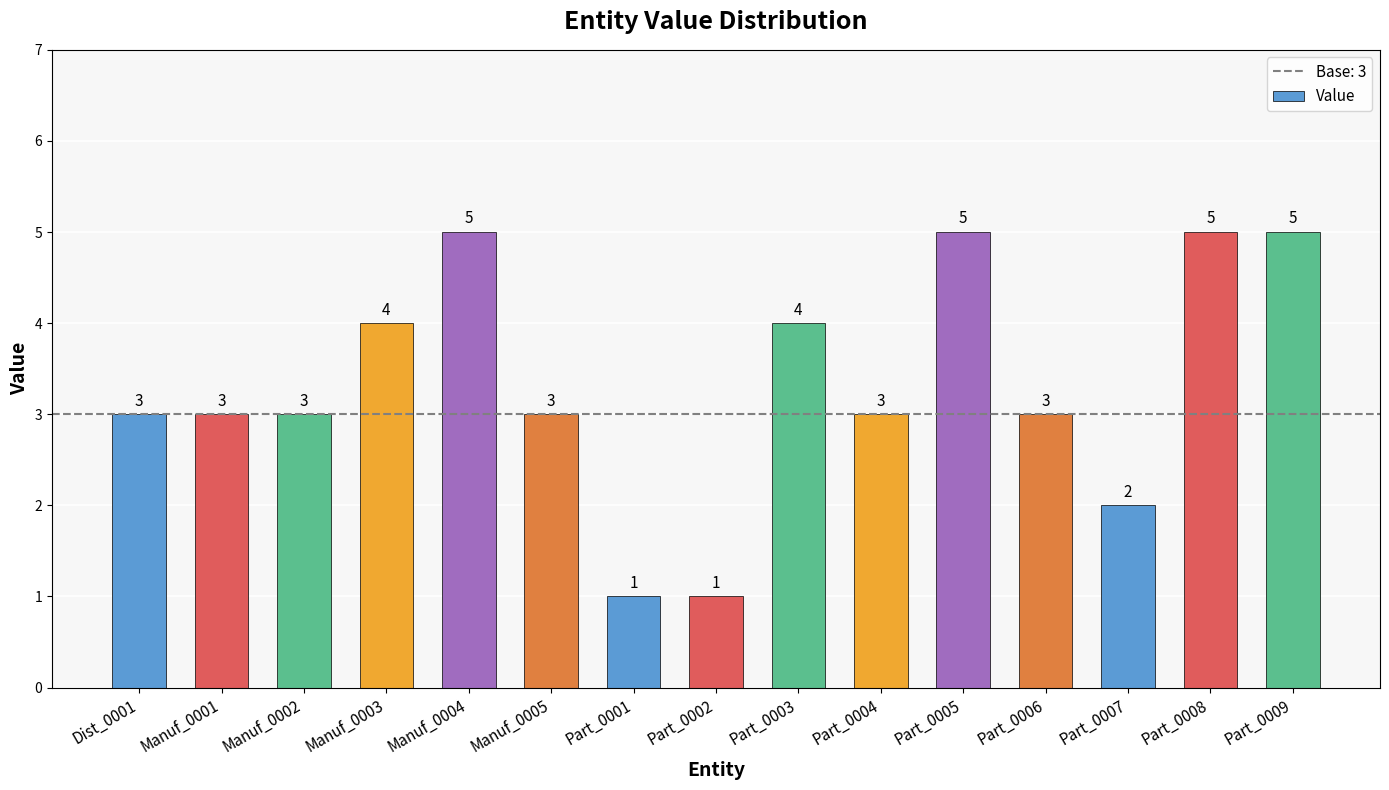

What is the sum of all values?

50